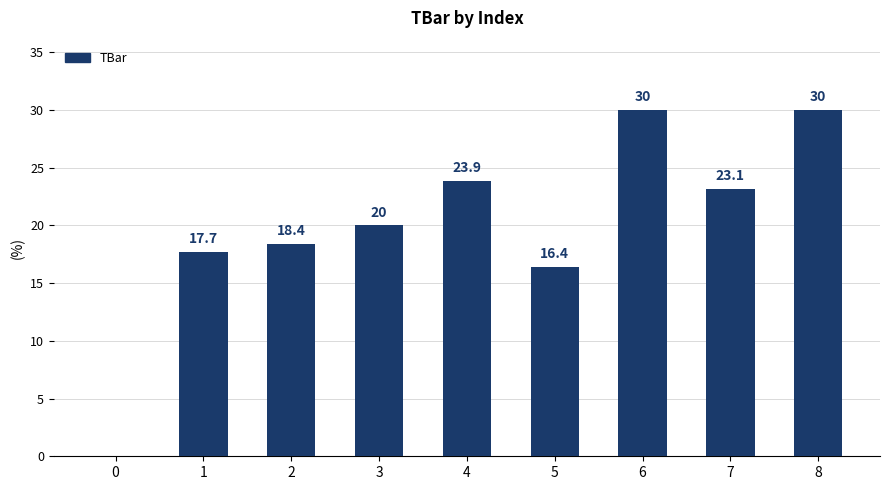

Approximately how many times larger is the value at 8 compared to 7?

1.3